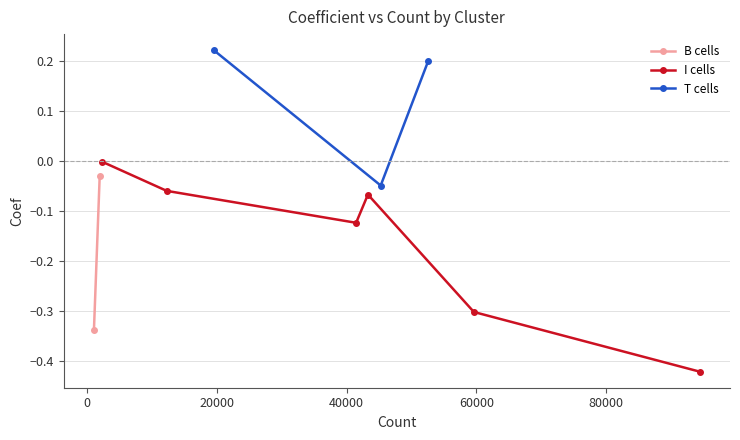

How many interior local valleys does the I cells series have?

1